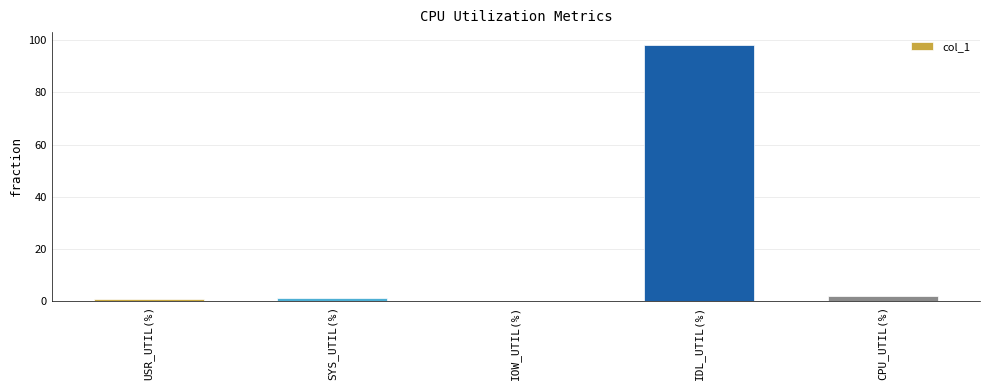

Are the bars horizontal?

No